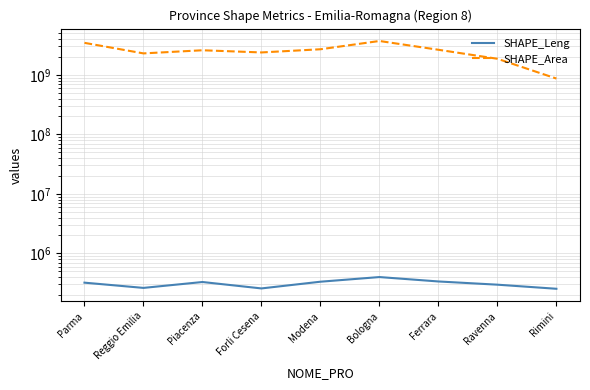

How many data points in SHAPE_Leng are less than 321806?

4